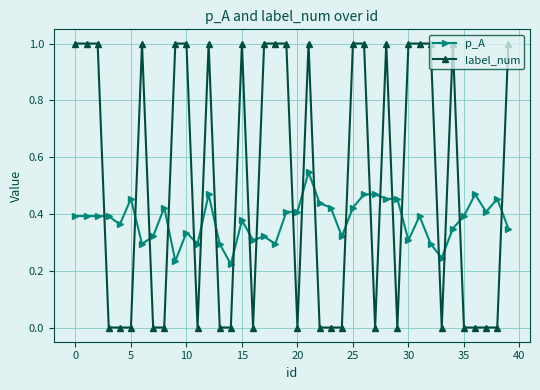

True or false: label_num and p_A intersect in this chart.

True